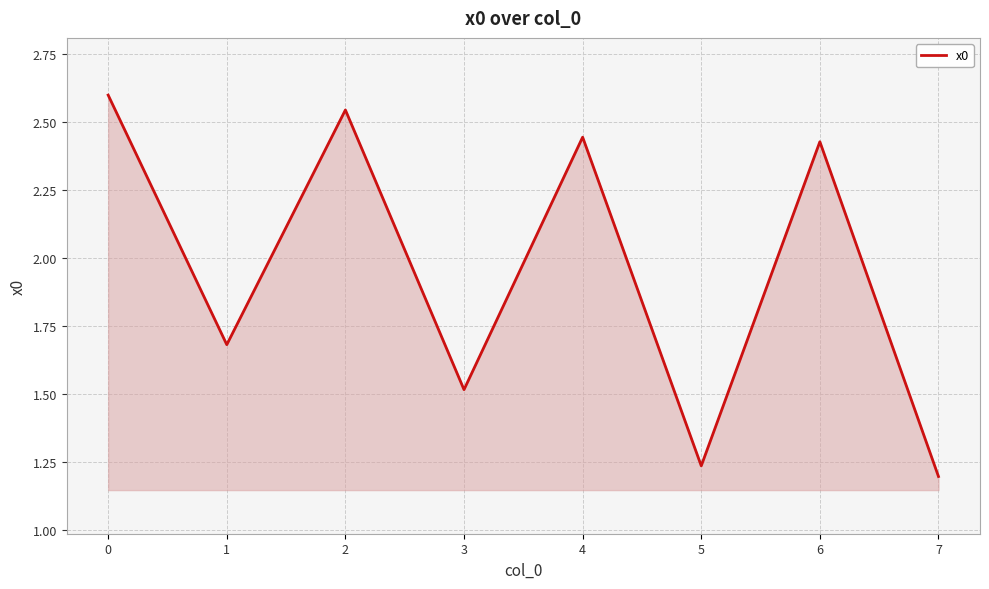

How many interior local peaks (higher than both neighbors) does the data have?

3